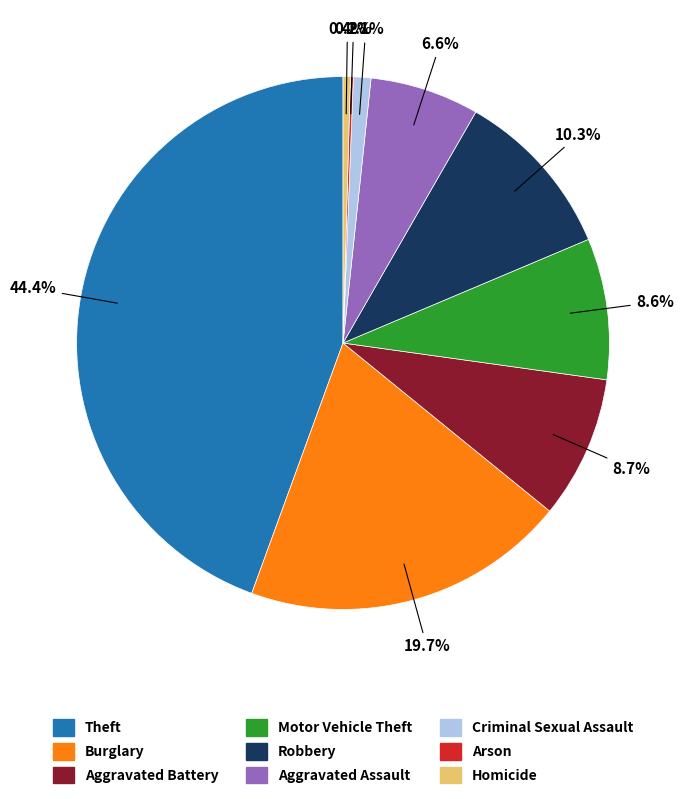

To the nearest percent, what portion does Burglary represent?

20%